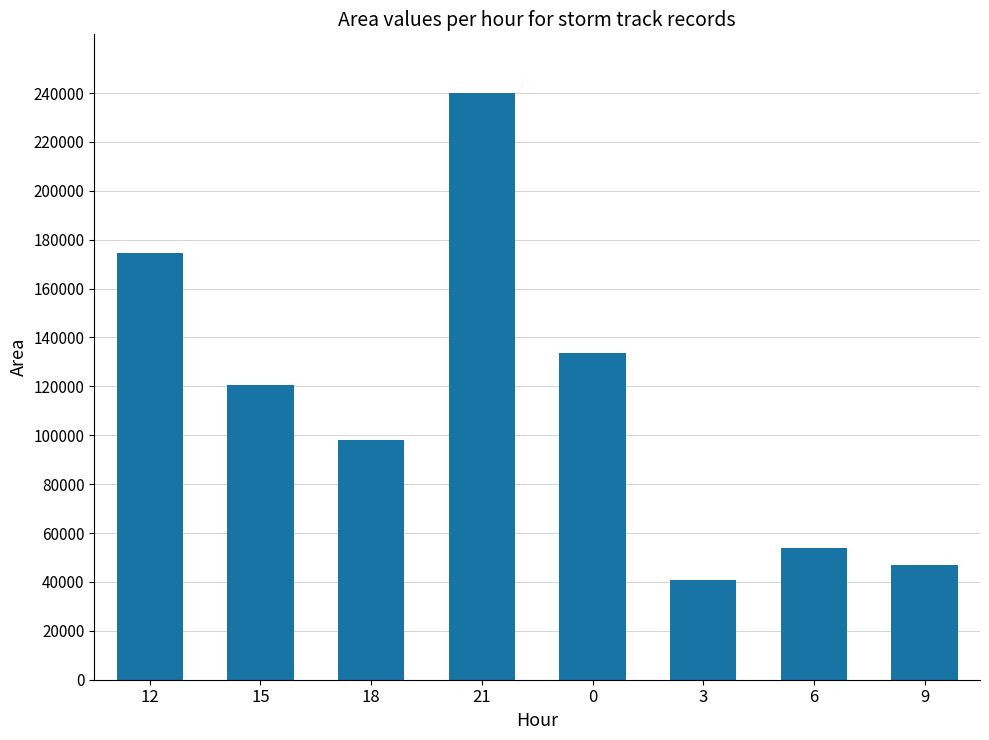

What value does the data have at 12, to the nearest 10?

174380